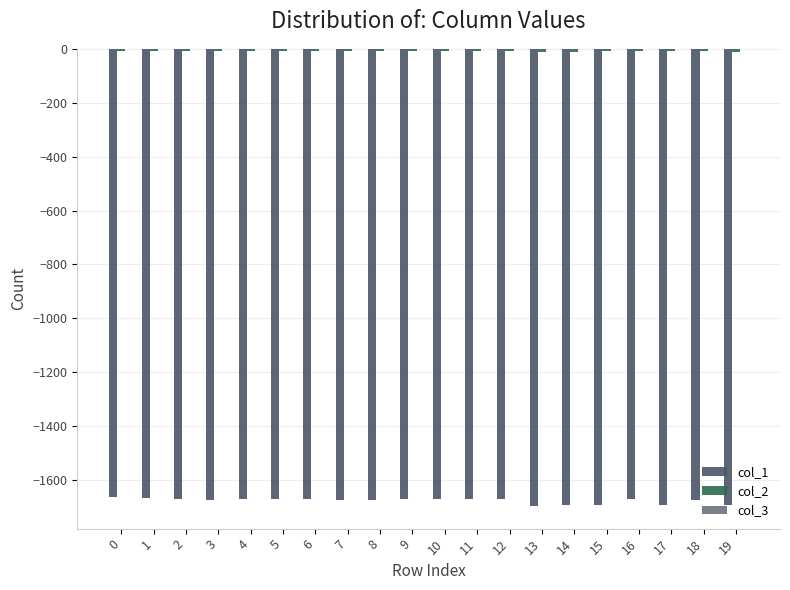

Is it true that col_2 equals -3.6 at 3?

False